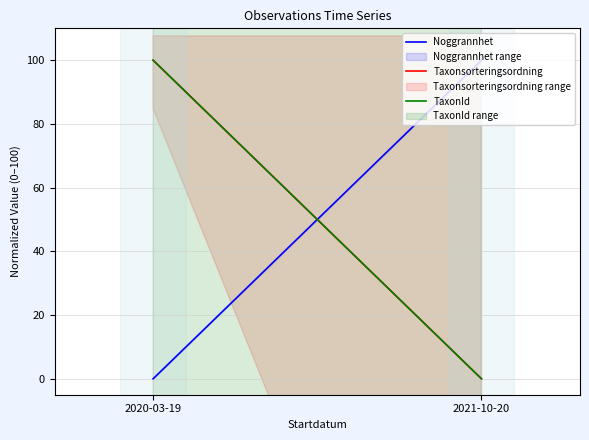

Which series has the widest spread of values?

Noggrannhet